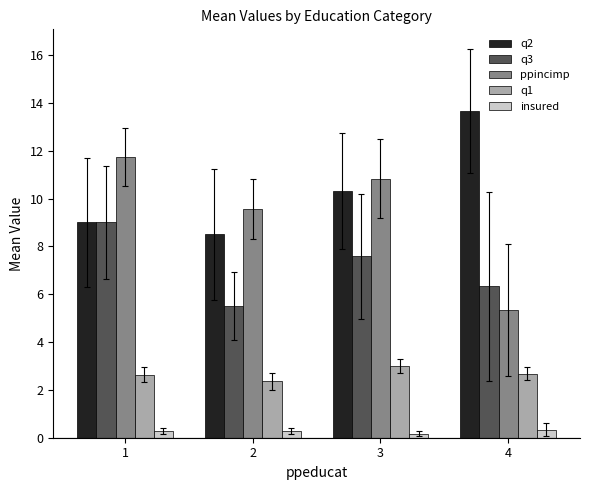

Rank the series by their maximum value, from lowest to highest.

insured, q1, q3, ppincimp, q2